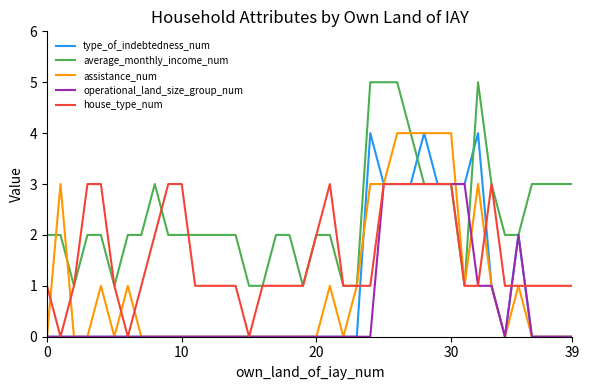

What is the difference between the second highest and second lowest values in the average_monthly_income_num series?

4